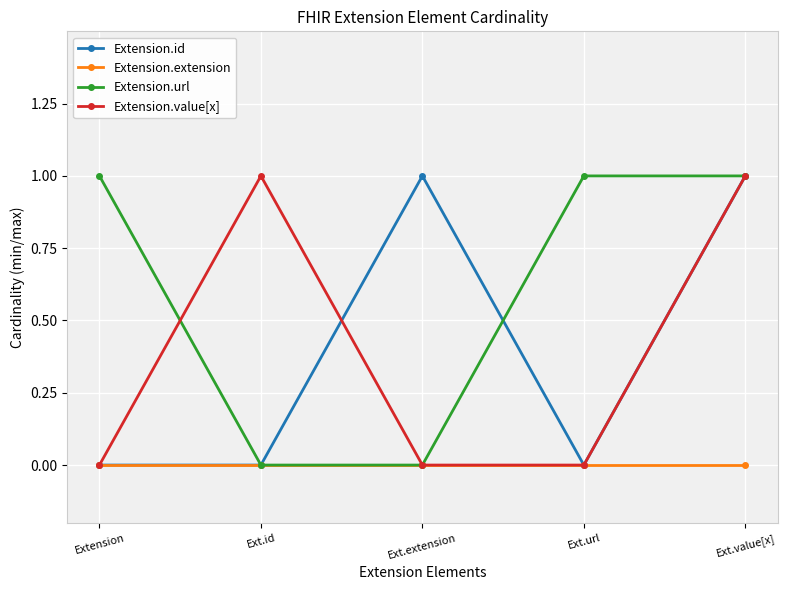

Reading left to right, extract all data points from this chart.

Extension.id: 0	0	1	0	1
Extension.extension: 0	0	0	0	0
Extension.url: 1	0	0	1	1
Extension.value[x]: 0	1	0	0	1